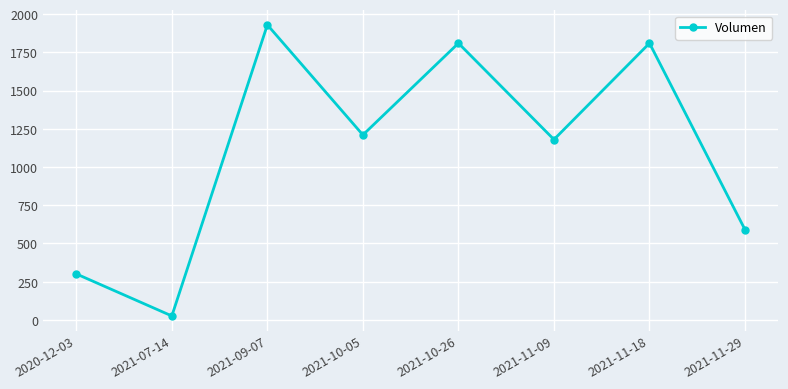

Count the number of data series in this chart.

1